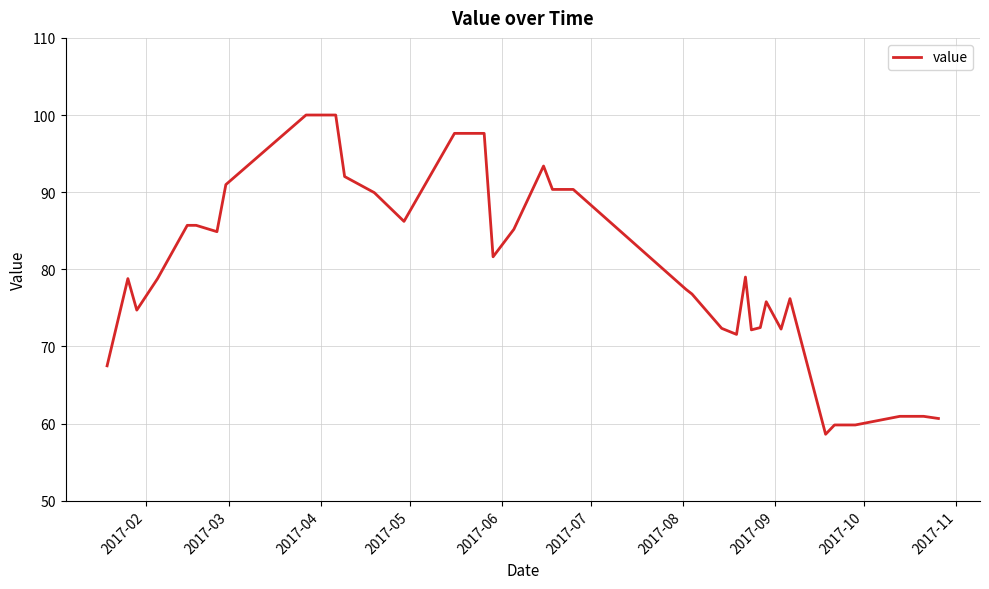

What is the difference between the maximum and minimum values?

41.4